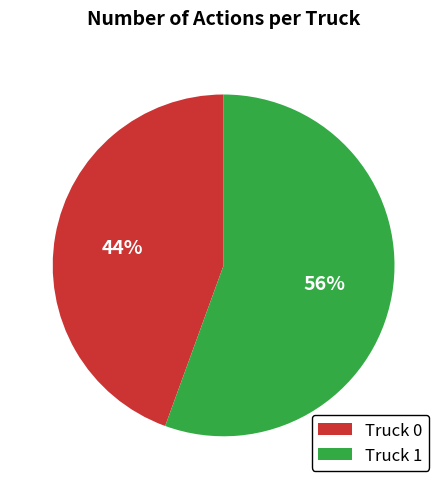

To the nearest percent, what percentage of the pie is Truck 1?

56%